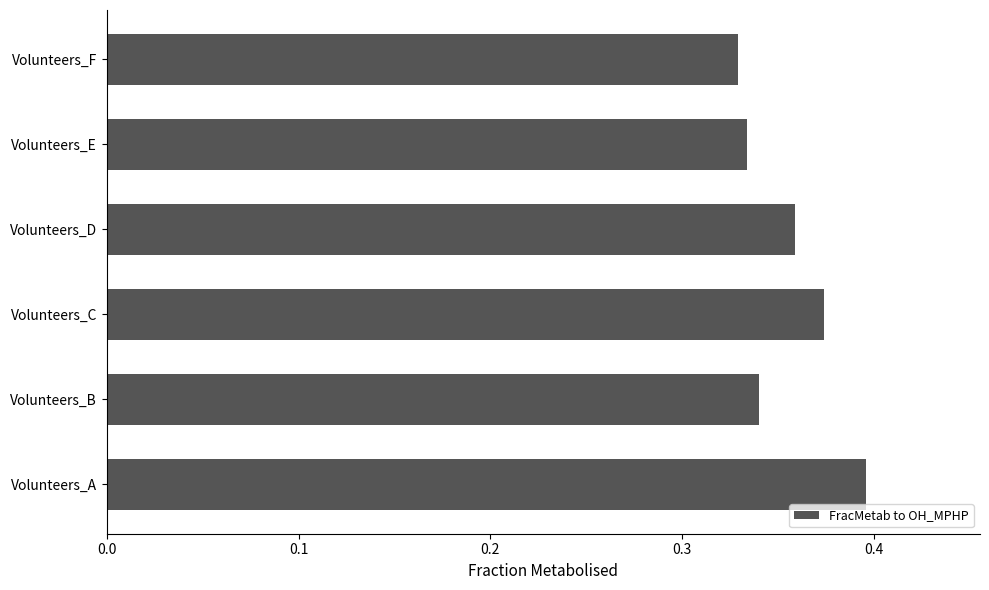

How many bars are there in total?

6